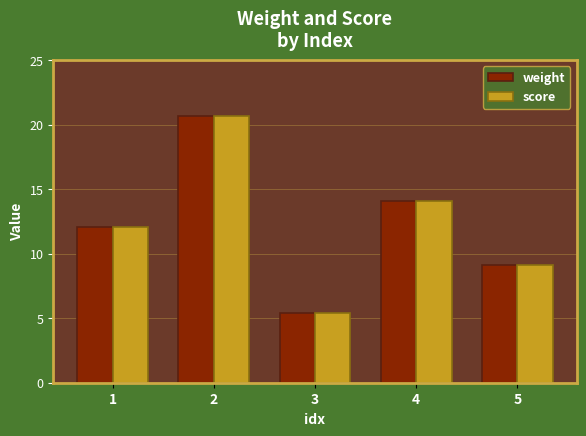

What is the total value across all series at 2?

41.3